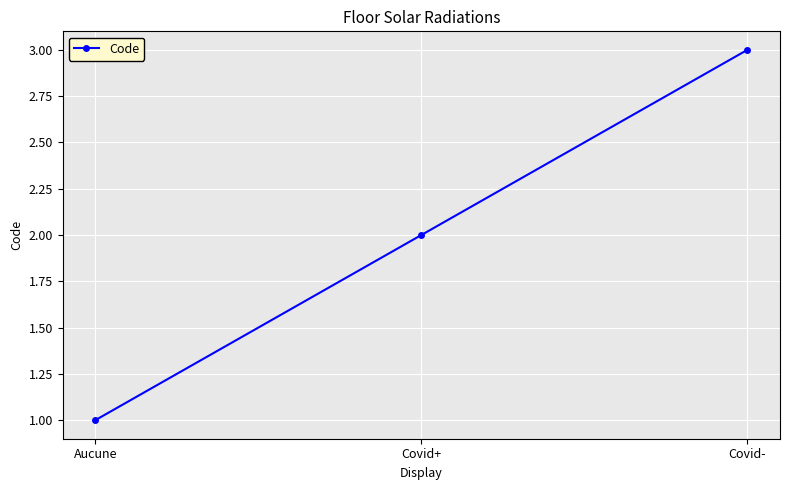

What is the greatest value displayed?

3